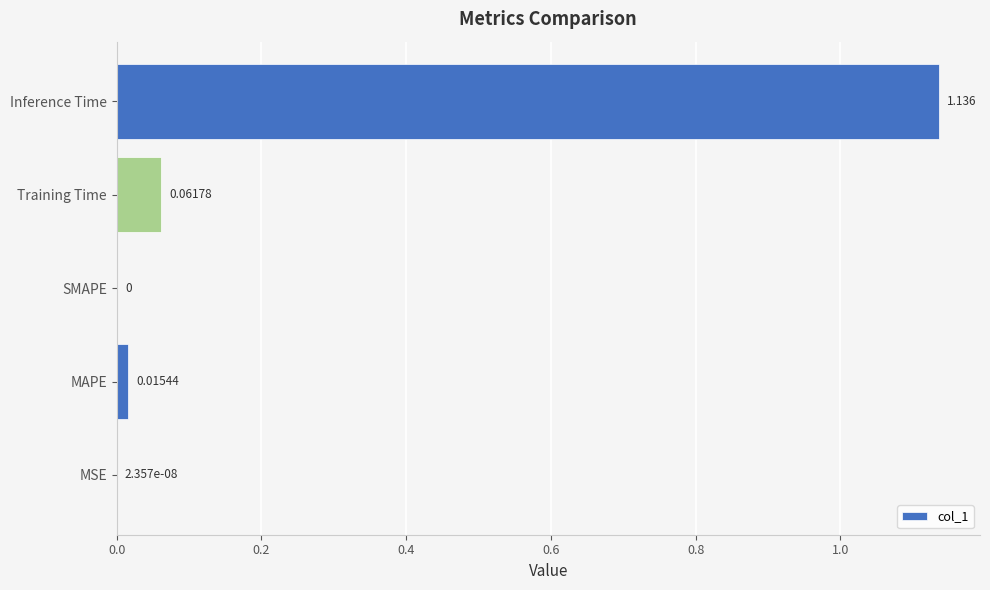

Which category has the highest value across all series?

Inference Time